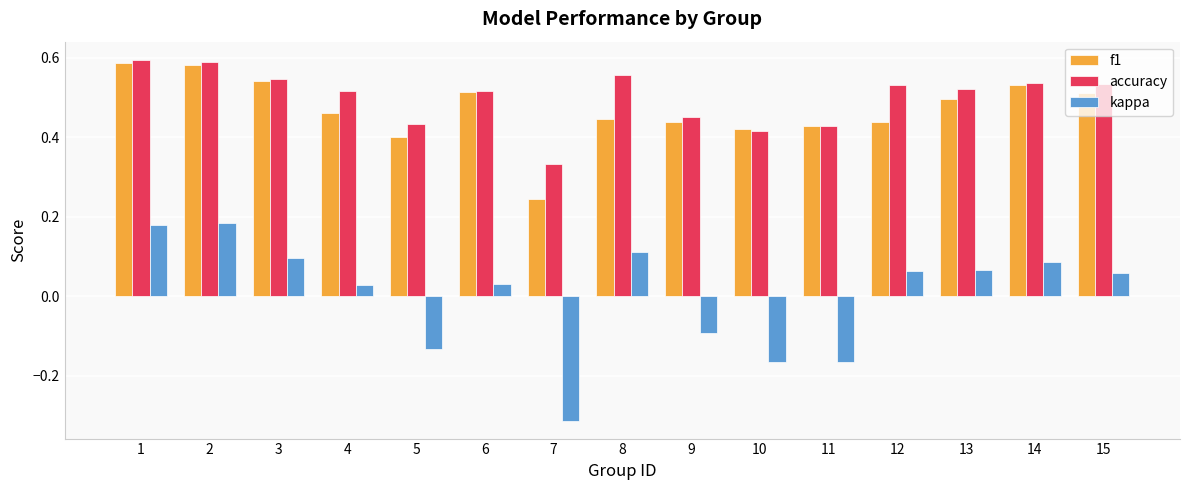

The accuracy series shows 0.5 at 13. True or false?

True